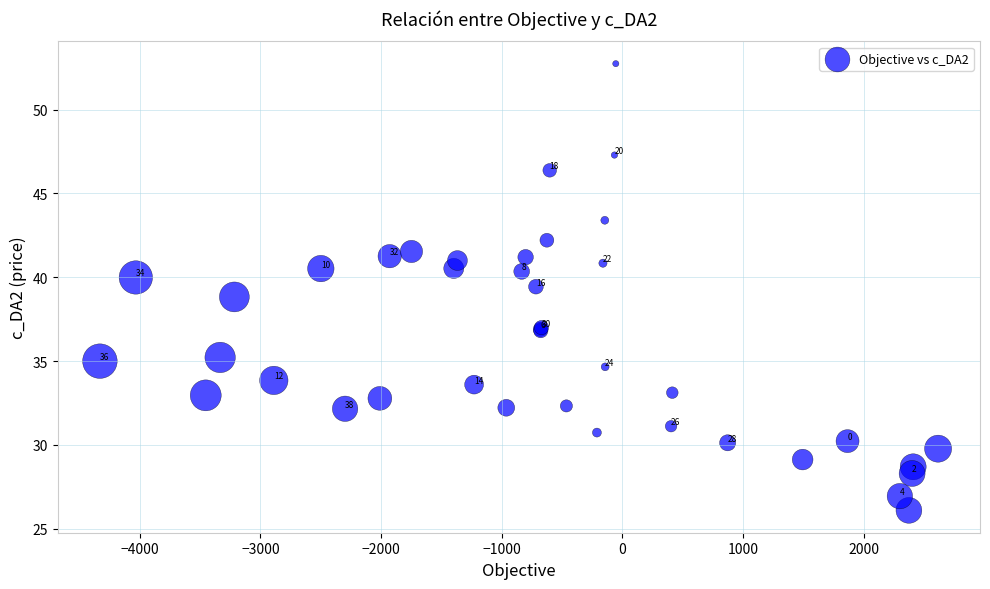

What Y value in the scatter plot is closest to 39?

38.8